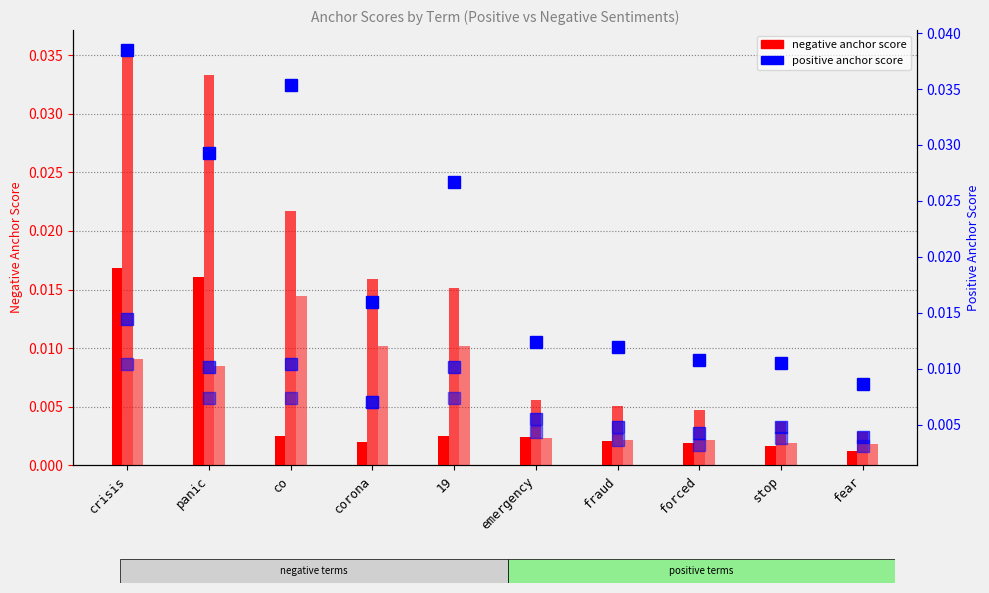

How many bars are there in total?

60